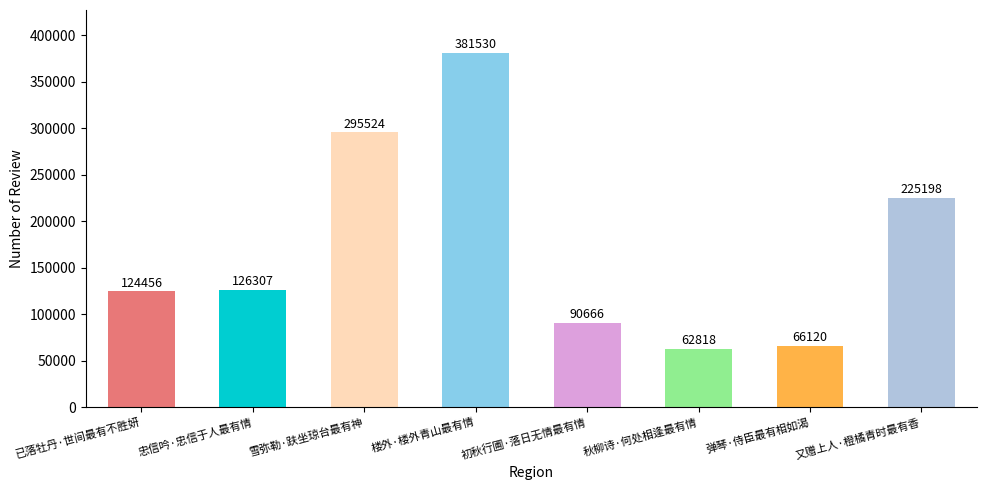

How many bars are there in total?

8